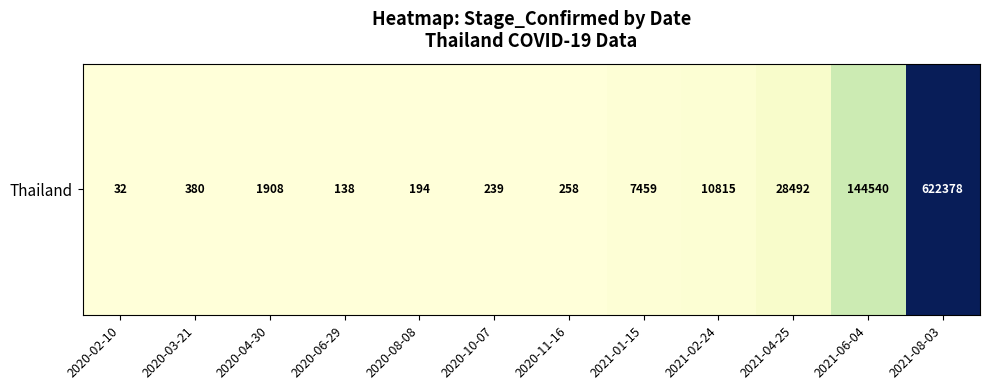

Reading left to right, transcribe all the data shown in this chart.

2020-02-10=32	2020-03-21=380	2020-04-30=1908	2020-06-29=138	2020-08-08=194	2020-10-07=239	2020-11-16=258	2021-01-15=7459	2021-02-24=10815	2021-04-25=28492	2021-06-04=144540	2021-08-03=622378